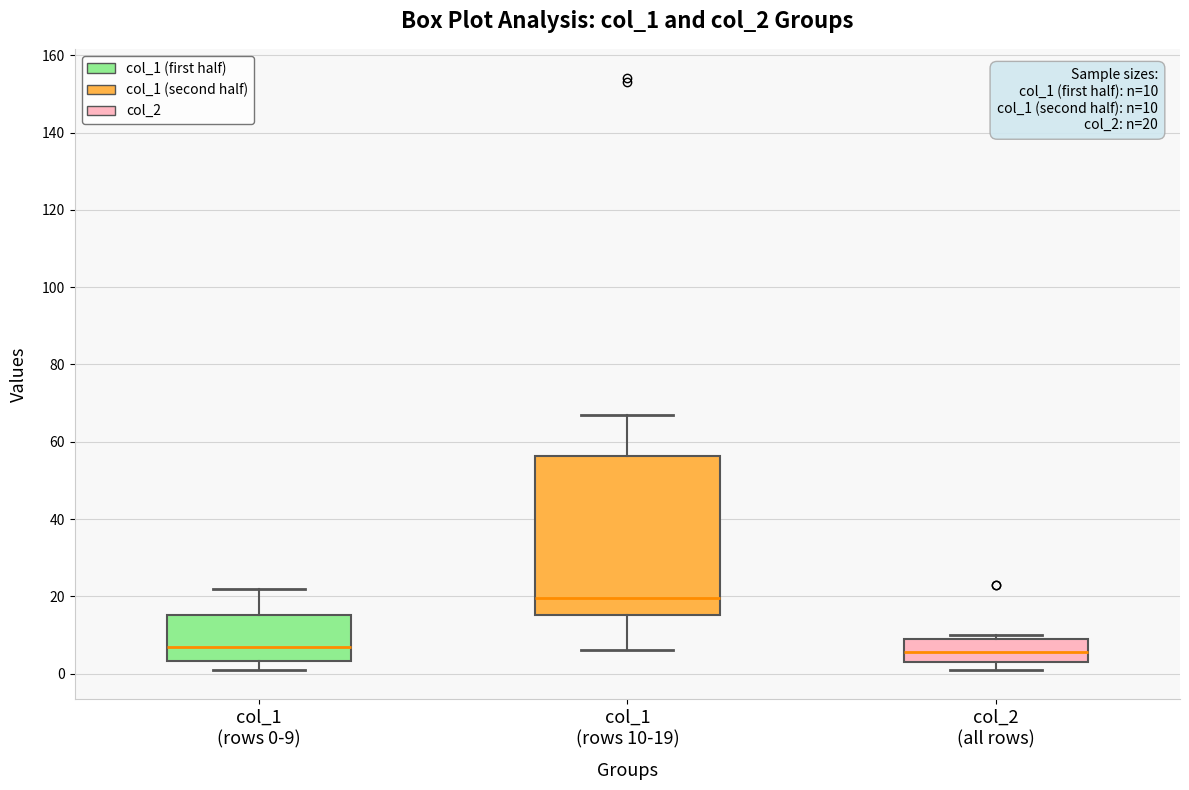

Which box has the highest median line?

col_1 (rows 10-19)